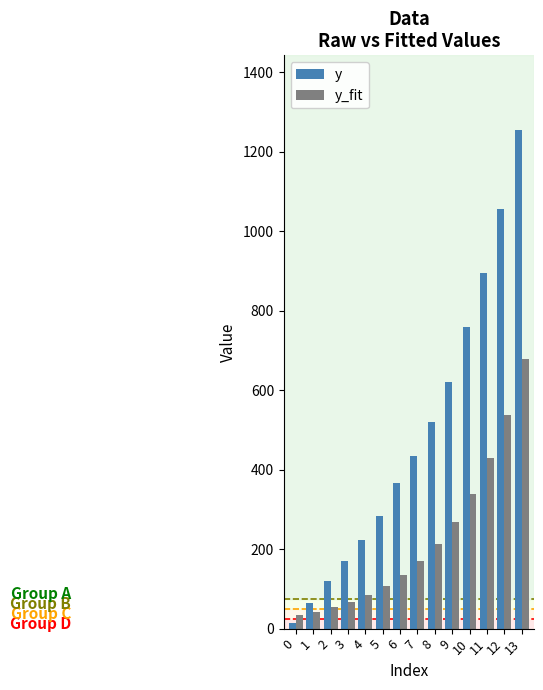

At 13, list the series in order from smallest to largest.

y_fit, y